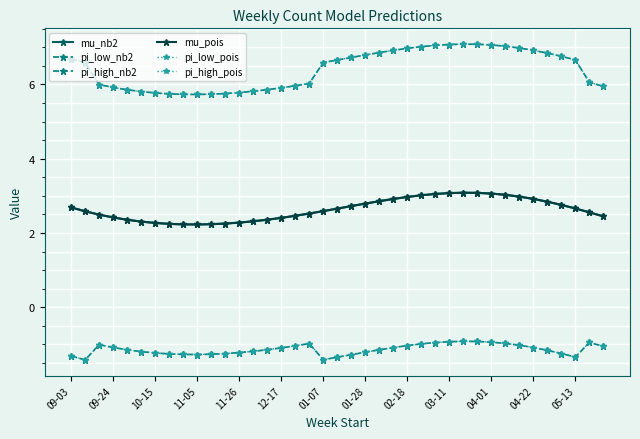

How many lines are shown in the chart?

6